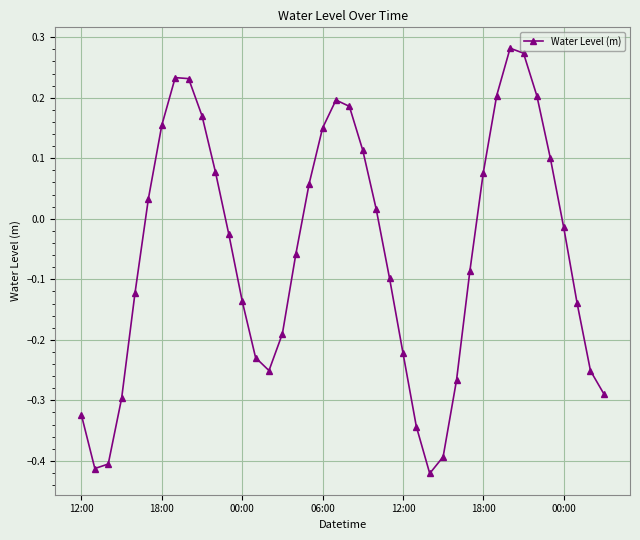

What is the difference between the maximum and minimum values?

0.7